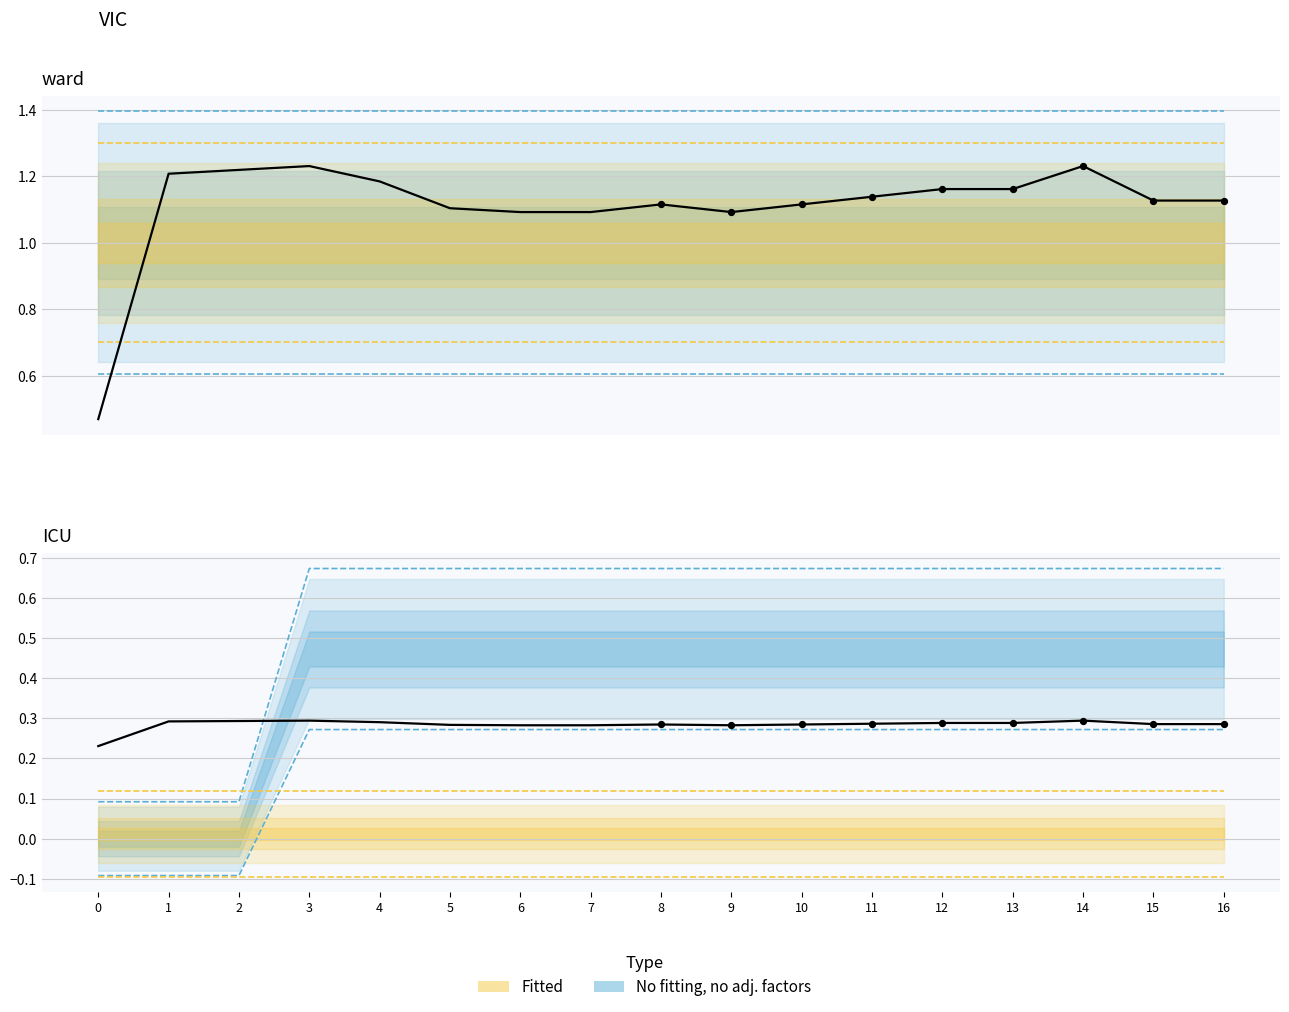

What is the total value across all series at 3?

1.5